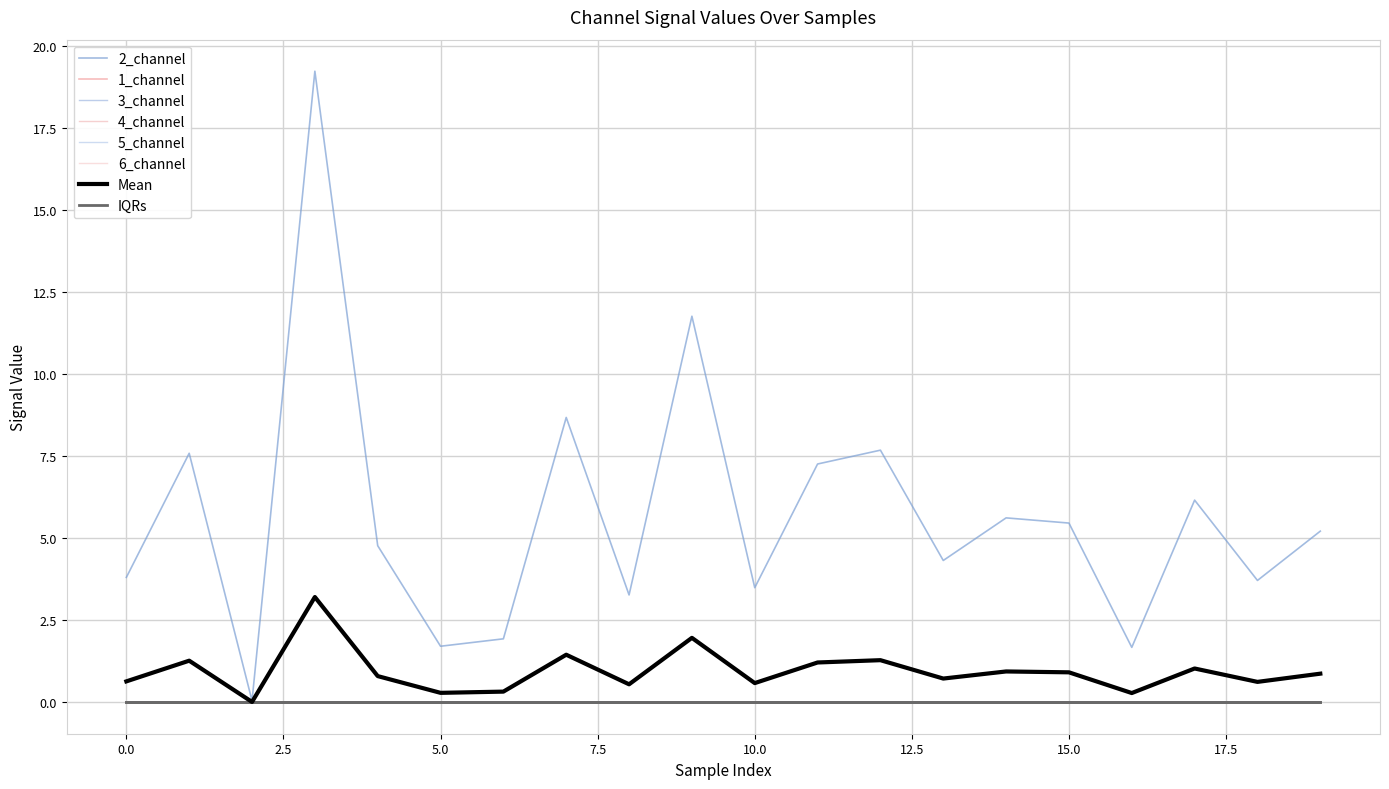

How many interior local peaks does the 2_channel series have?

7